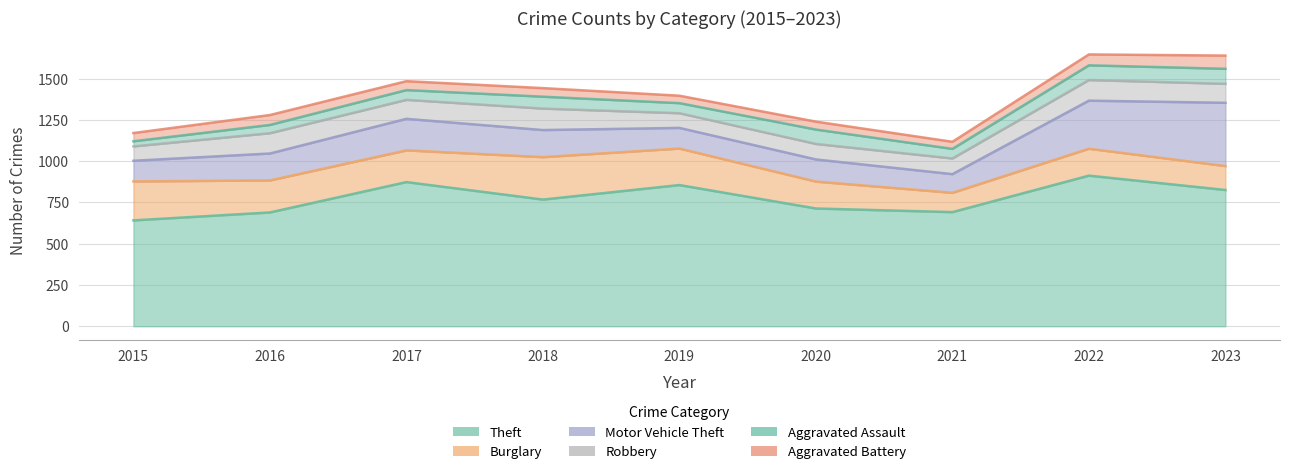

Where does the Theft series first go above 767?

2017